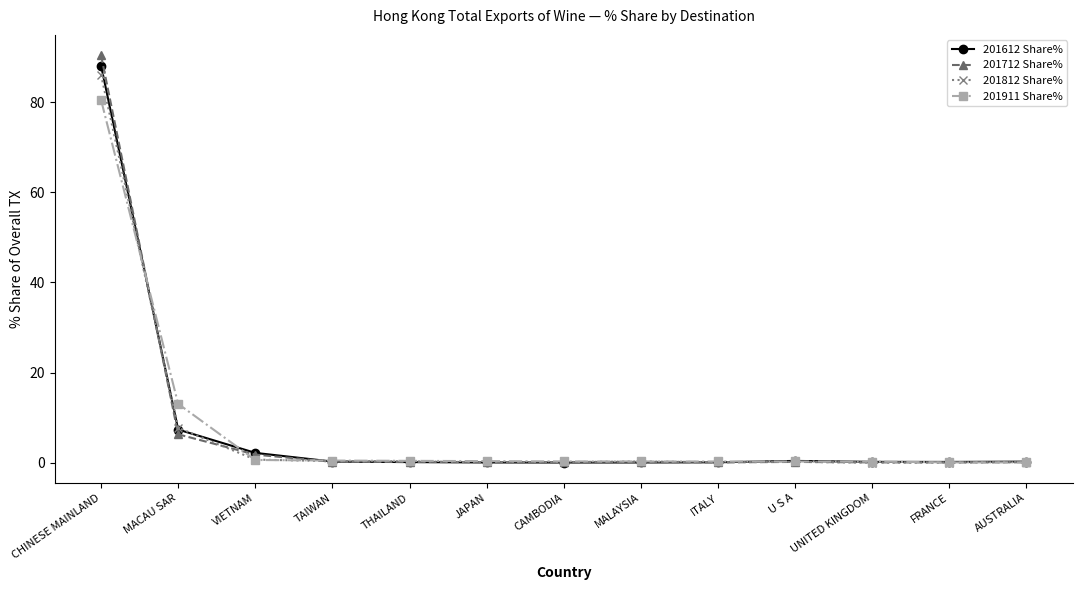

Is it true that 201612 Share% equals 2.2 at VIETNAM?

True